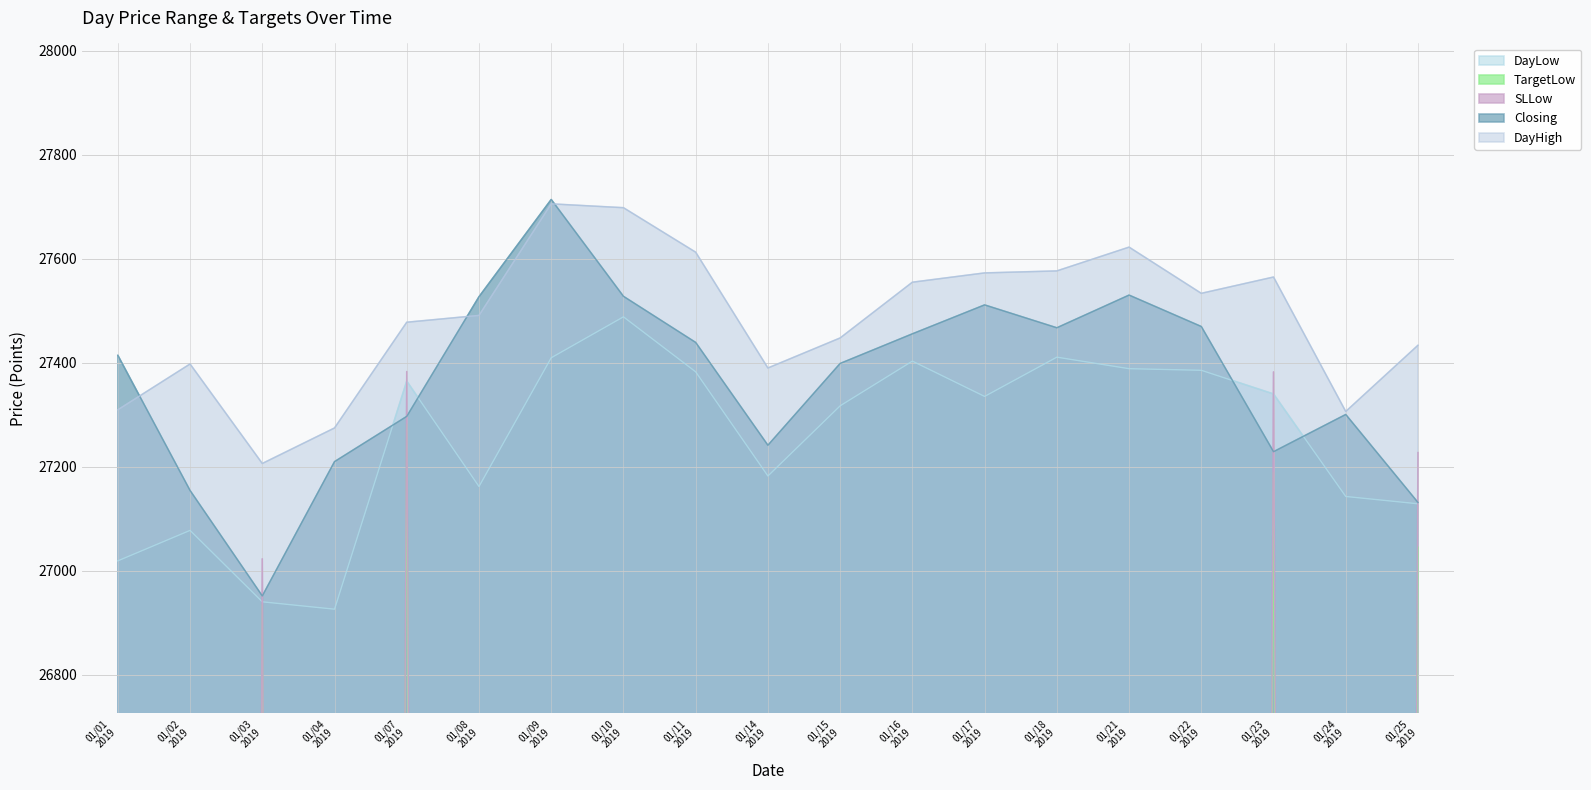

True or false: TargetLow has more than 2 interior local peaks.

True